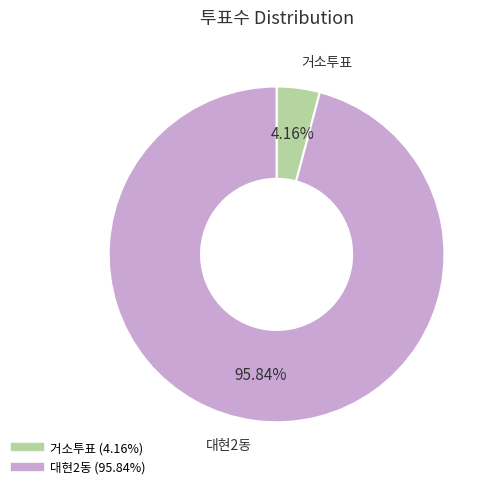

To the nearest percent, what is the difference between the 대현2동 and 거소투표 slice percentages?

92%